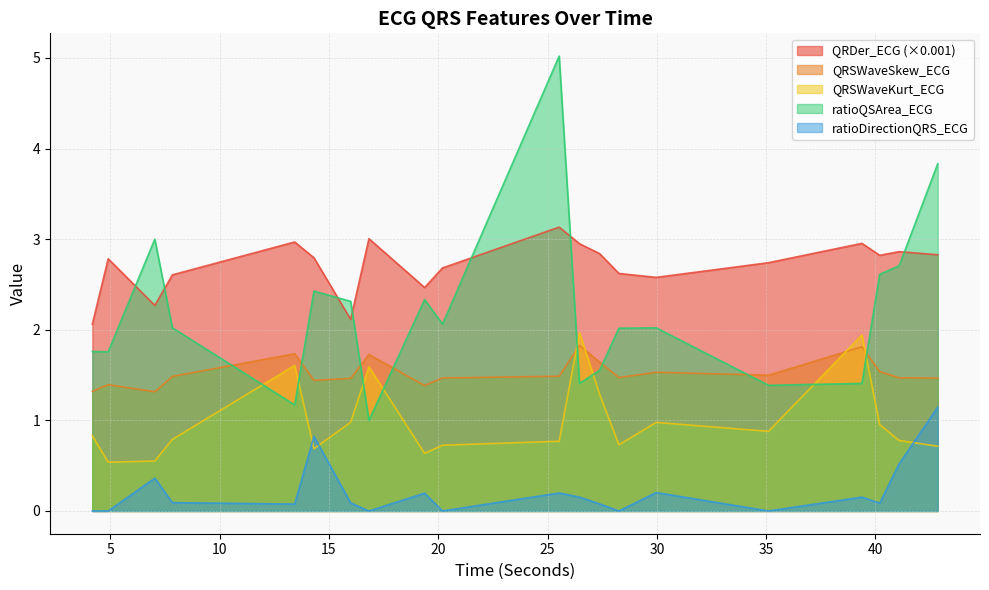

At how many categories does at least one series exceed 0?

20